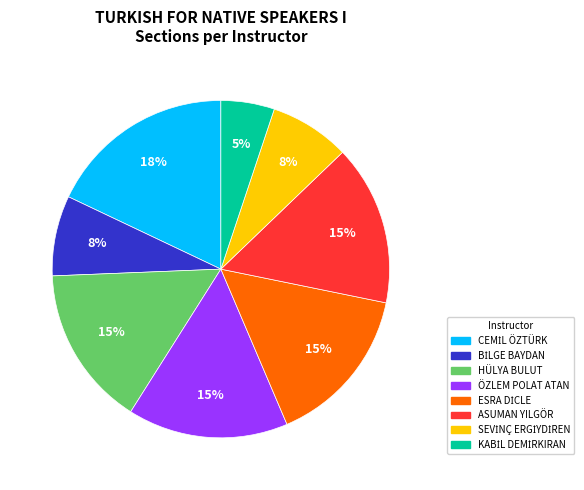

To the nearest percent, what portion does ÖZLEM POLAT ATAN represent?

15%